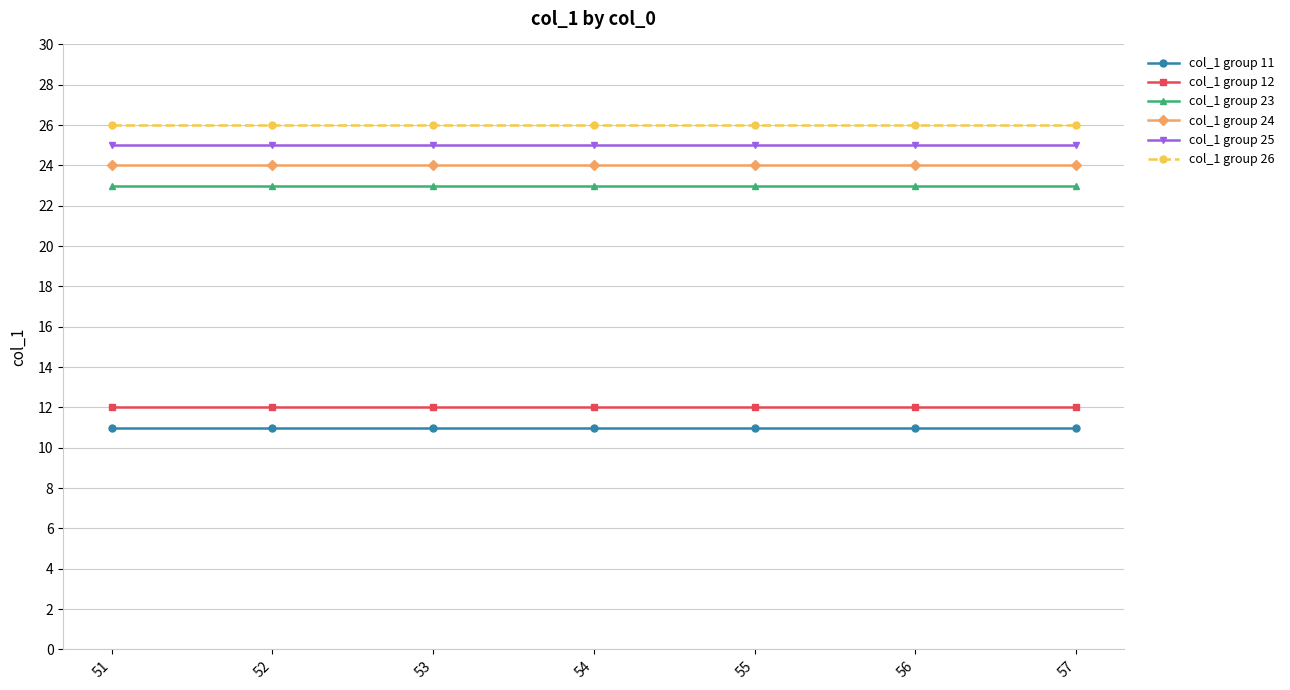

What is the spread (max minus min) of values at 55?

15